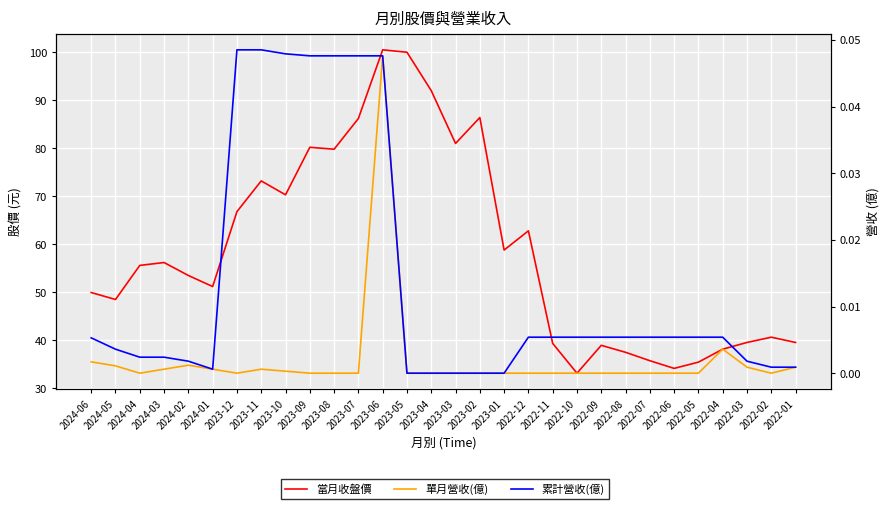

Between 2024-02 and 2023-02, which is larger?

2023-02